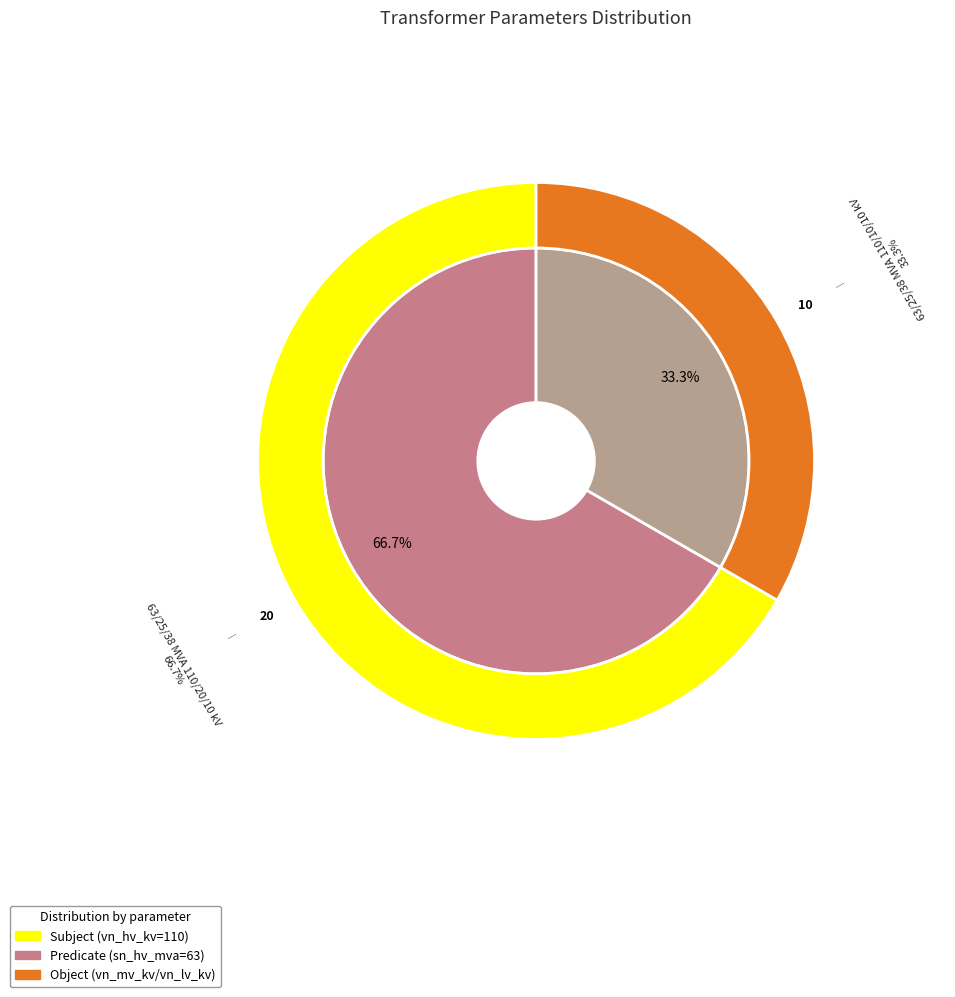

Is the sum of 63/25/38 MVA 110/20/10 kV and 63/25/38 MVA 110/10/10 kV greater than half?

Yes